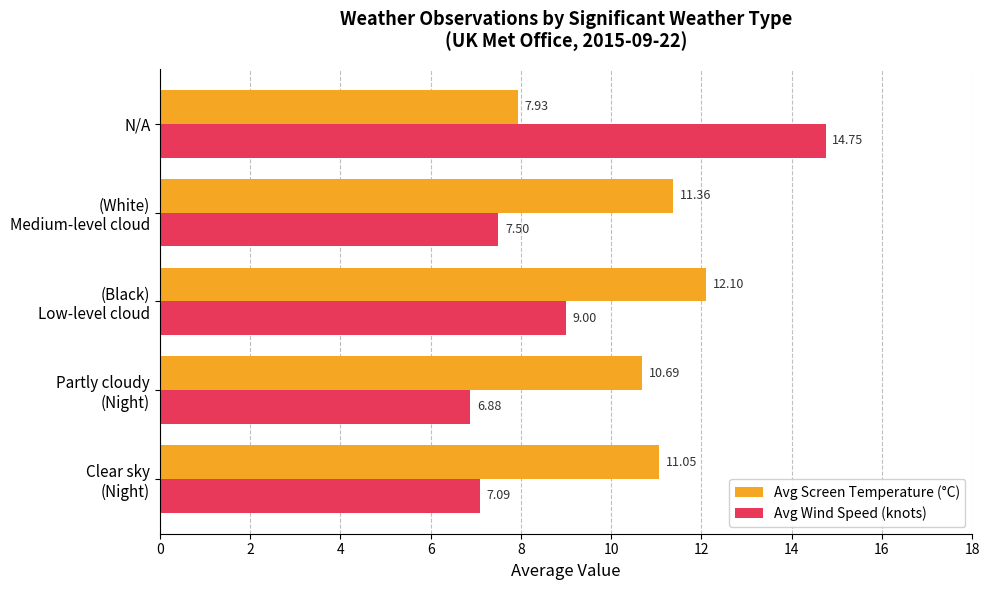

What is the minimum value shown in the chart?

6.9